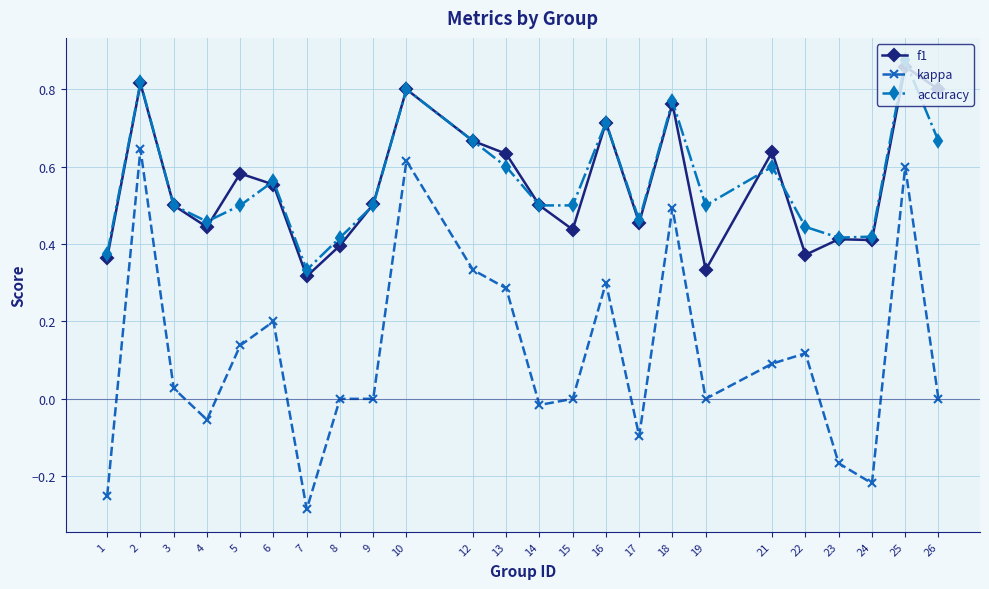

What is the value of the kappa point at the 6th from the left?

0.2